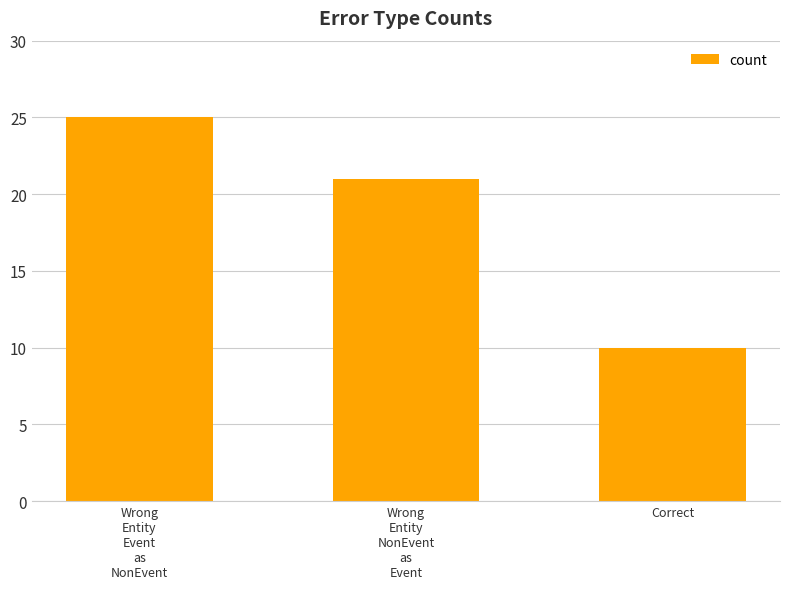

What is the value of the 3rd bar from the left?

10